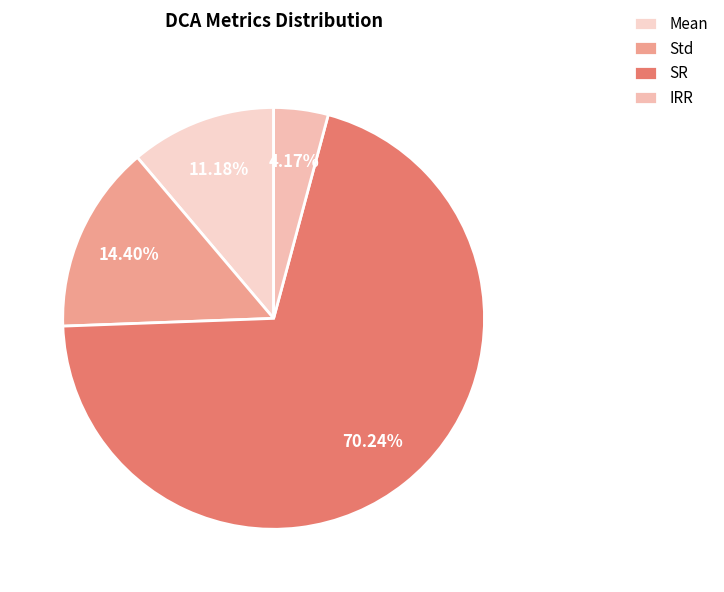

Rank the categories by value from lowest to highest.

IRR, Mean, Std, SR